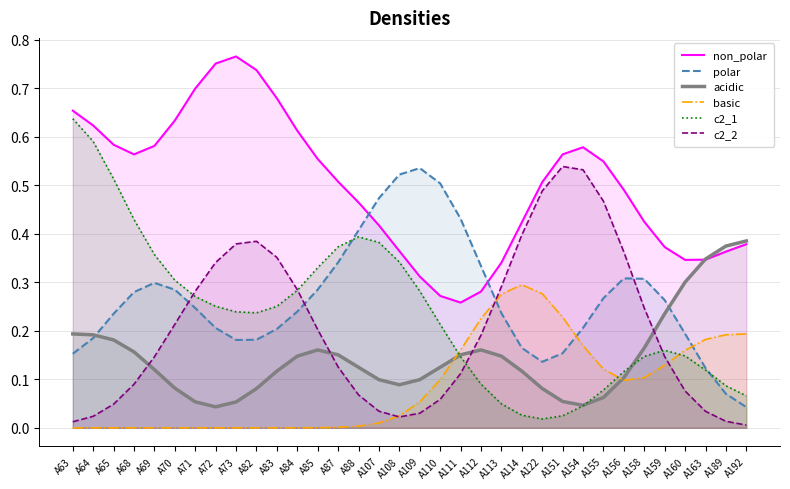

Between A68 and A112, which is larger?

A68